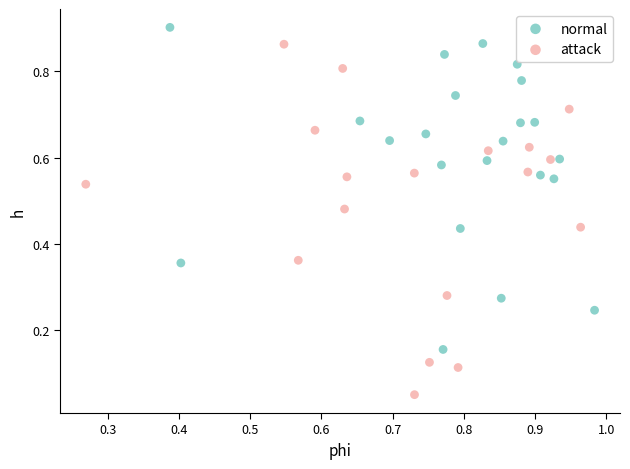

Which series has the widest spread of Y values?

attack